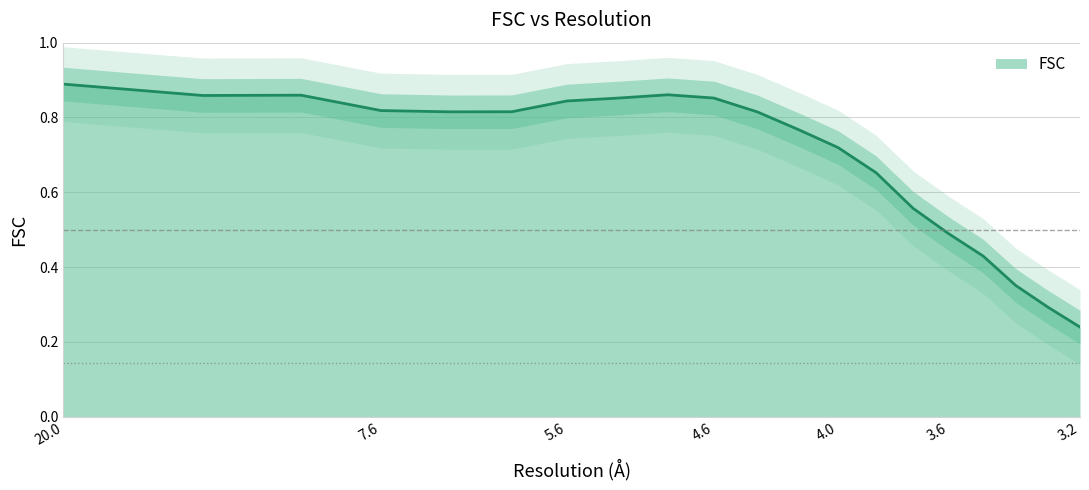

The FSC series shows 1.2 at 4.0. True or false?

False